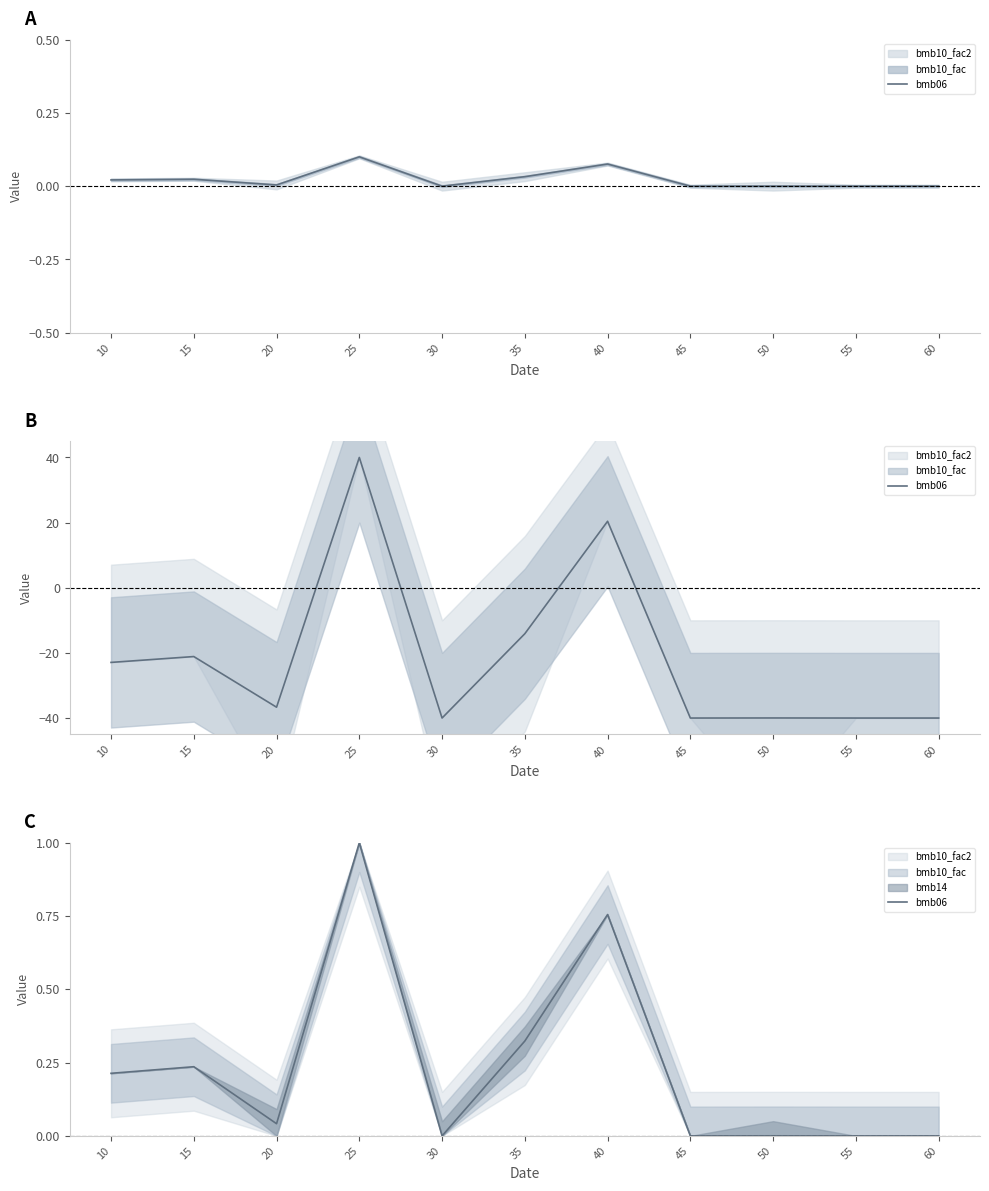

What is the average value?

0.2